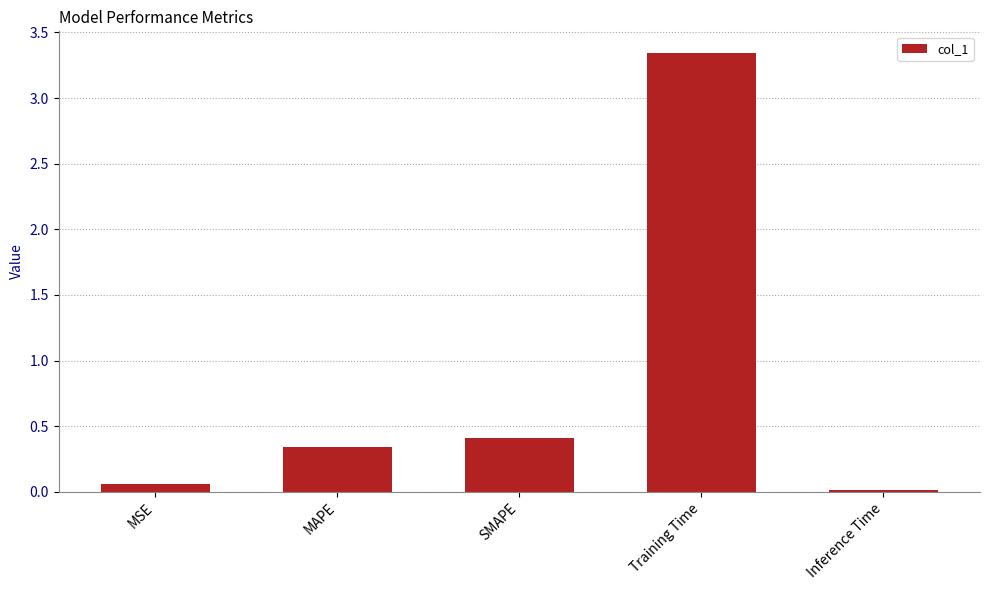

Where is the data nearest to the value 1?

SMAPE